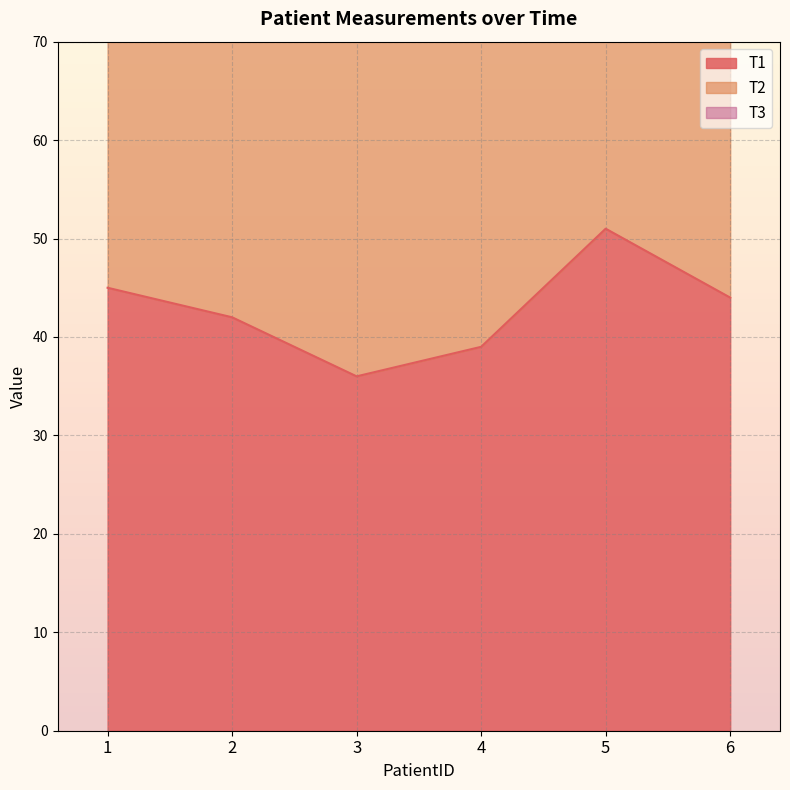

True or false: T2 and T1 cross at least once.

False